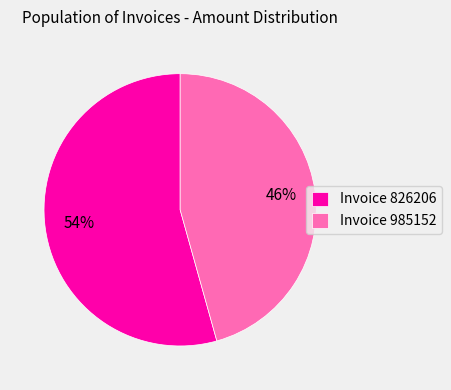

To the nearest percent, what is the combined percentage of Invoice 985152 and Invoice 826206?

100%